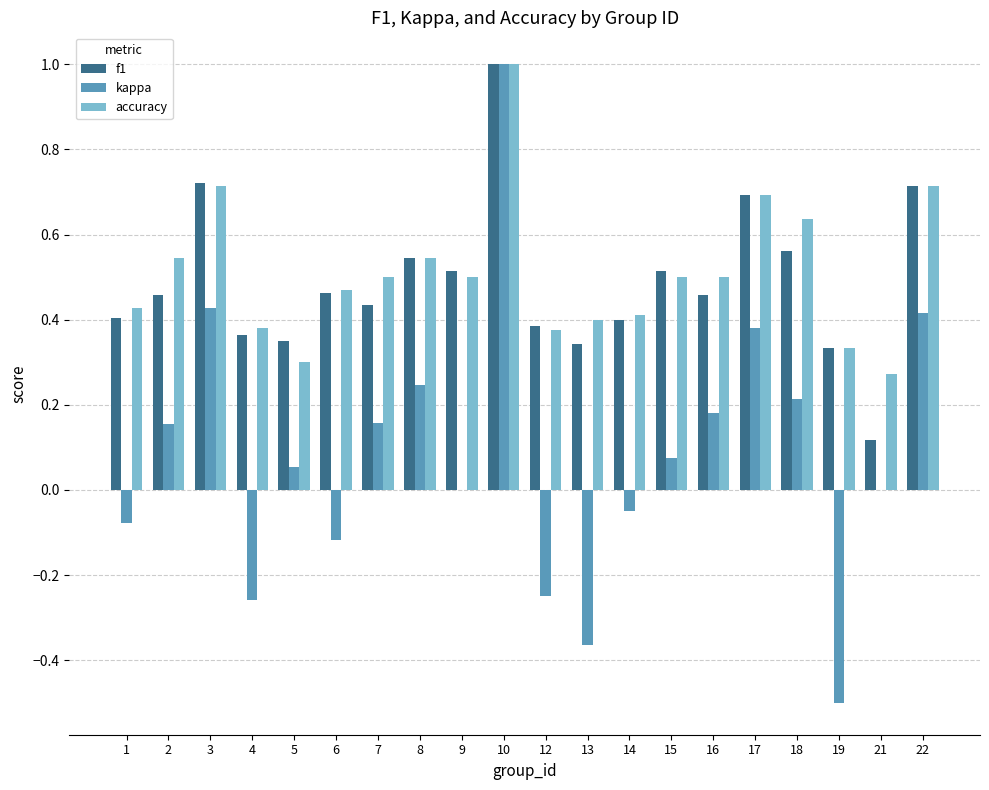

What is the highest value of the f1 series?

1.0